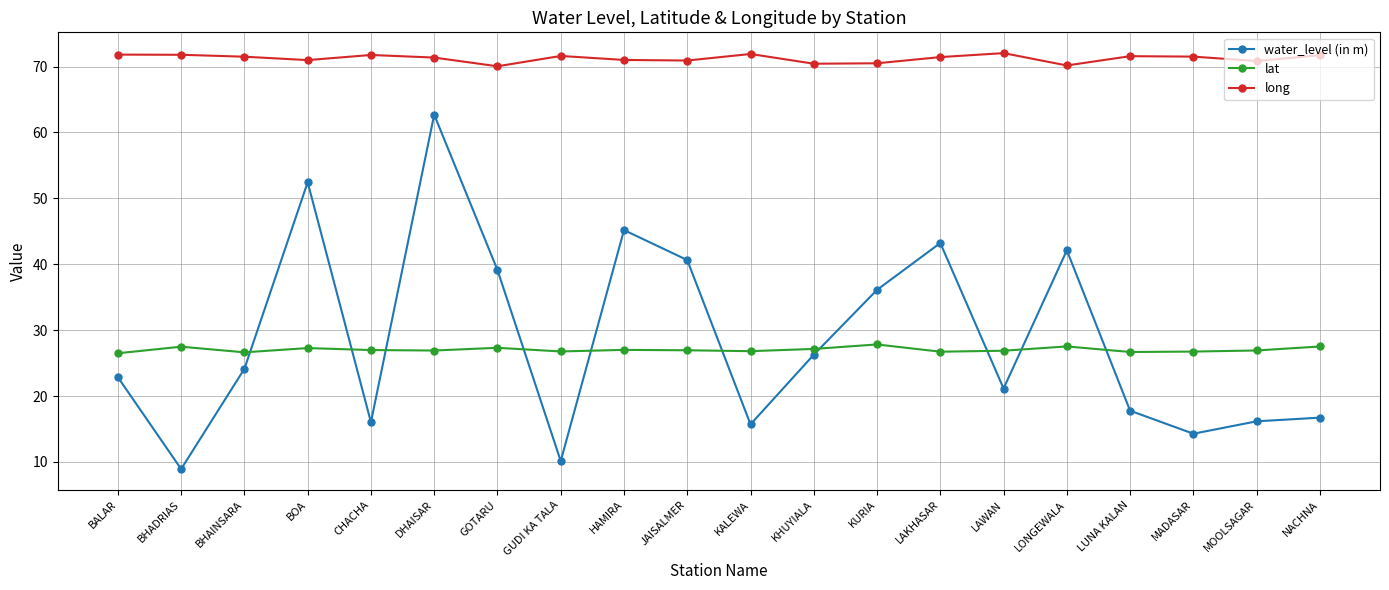

True or false: long and water_level (in m) cross at least once.

False